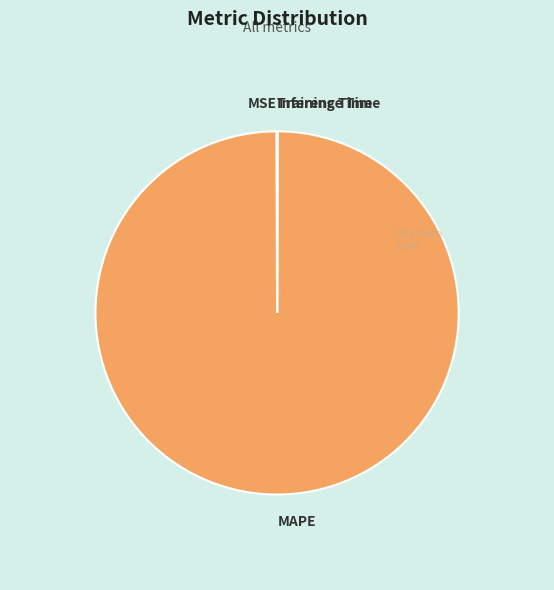

What is the largest slice in the pie chart?

MAPE